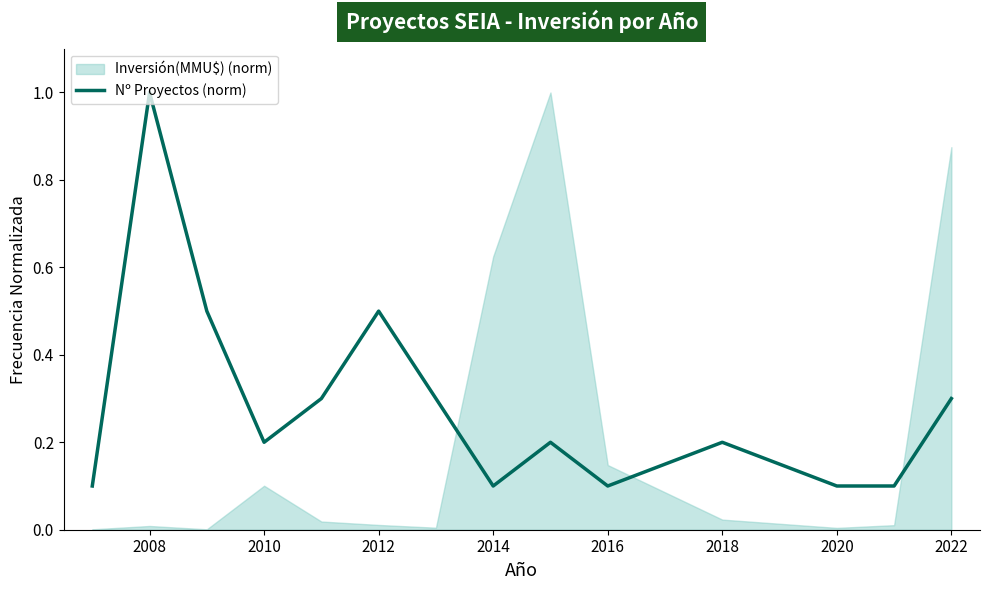

True or false: Nº Proyectos (norm) has a value of 0.5 at 2022.

False